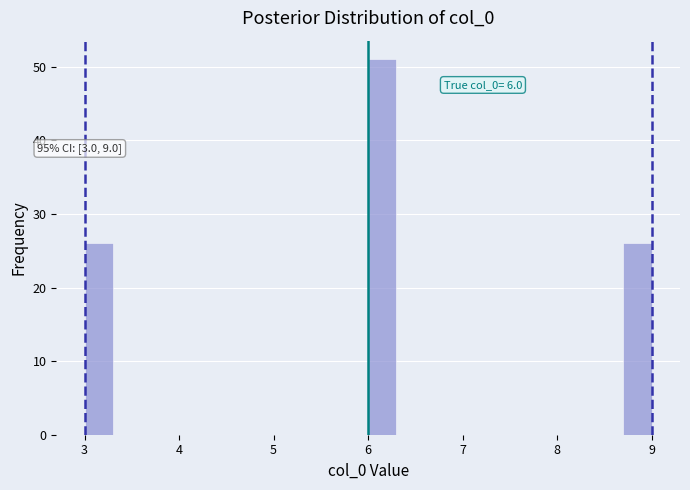

Read against the x-axis, roughly where is the centre of the tallest bar?

6.2